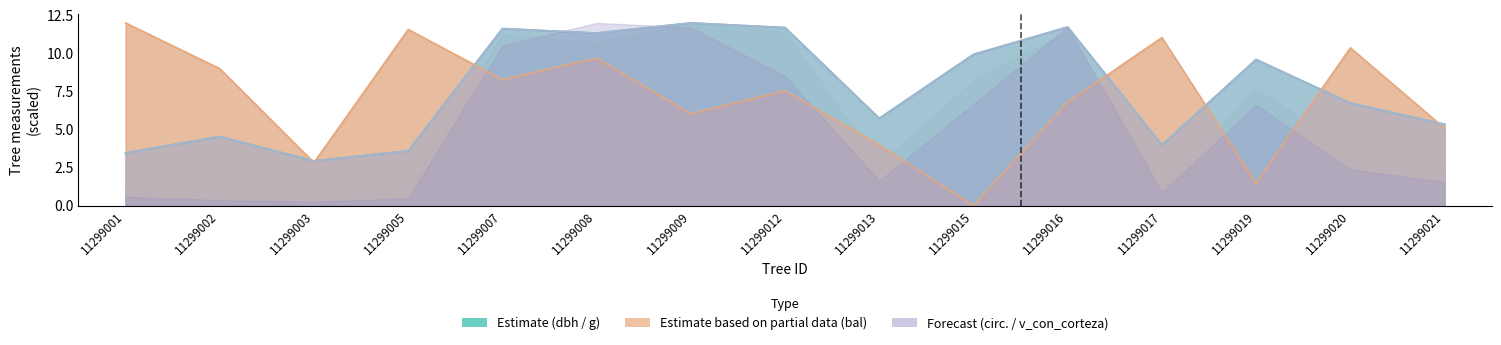

Between 11299019 and 11299008, which is larger?

11299008